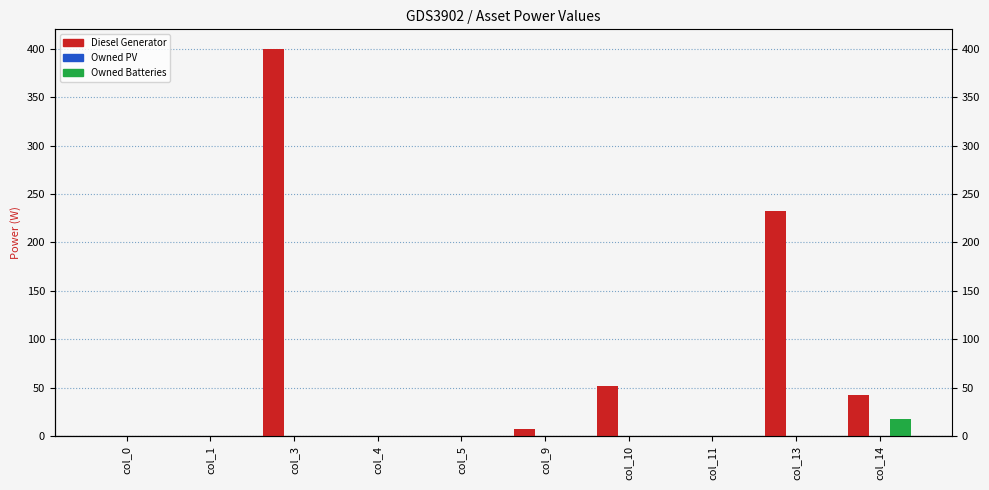

Is it true that Owned Batteries equals 0 at col_10?

True